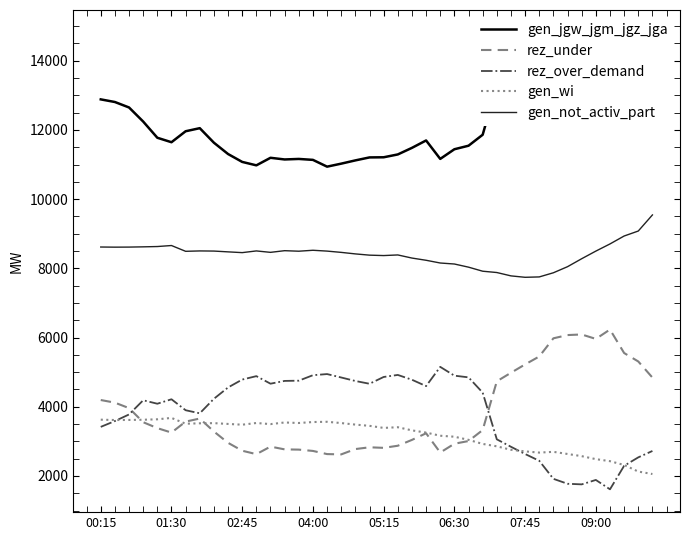

The gen_jgw_jgm_jgz_jga series shows 11194 at 12. True or false?

True